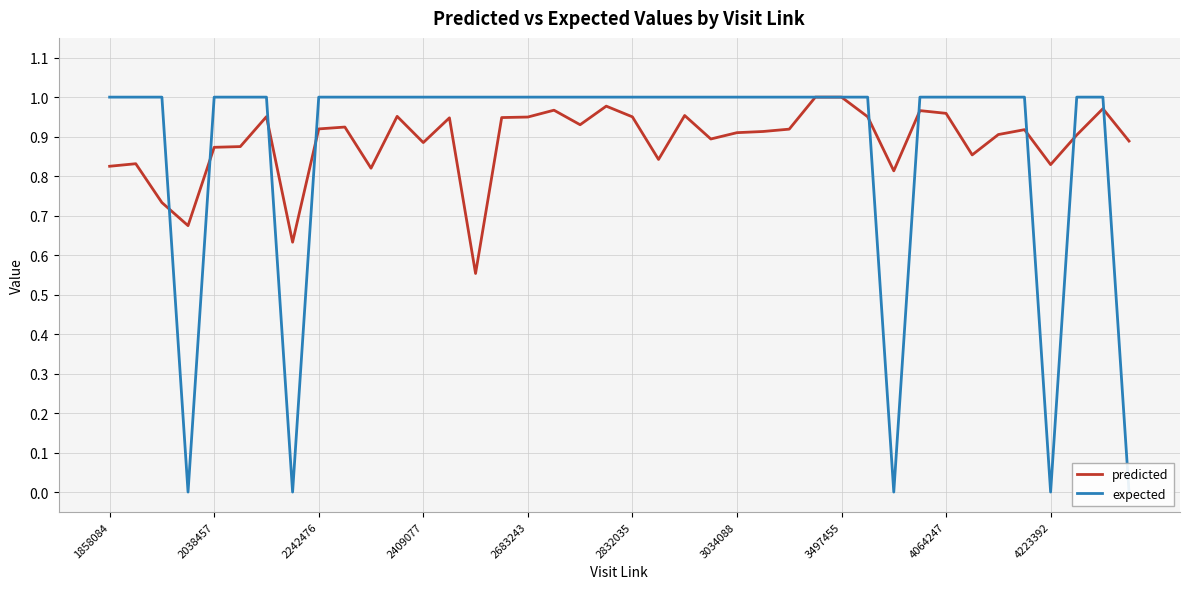

What is the difference between the second highest and second lowest values in the predicted series?

0.4